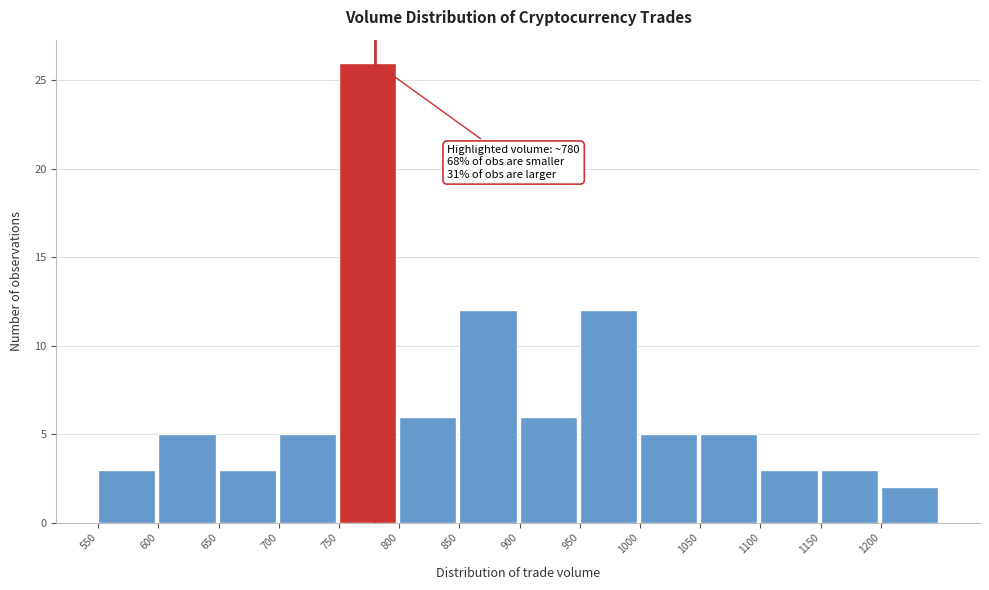

Which range on the x-axis has the tallest bar?

750 to 800